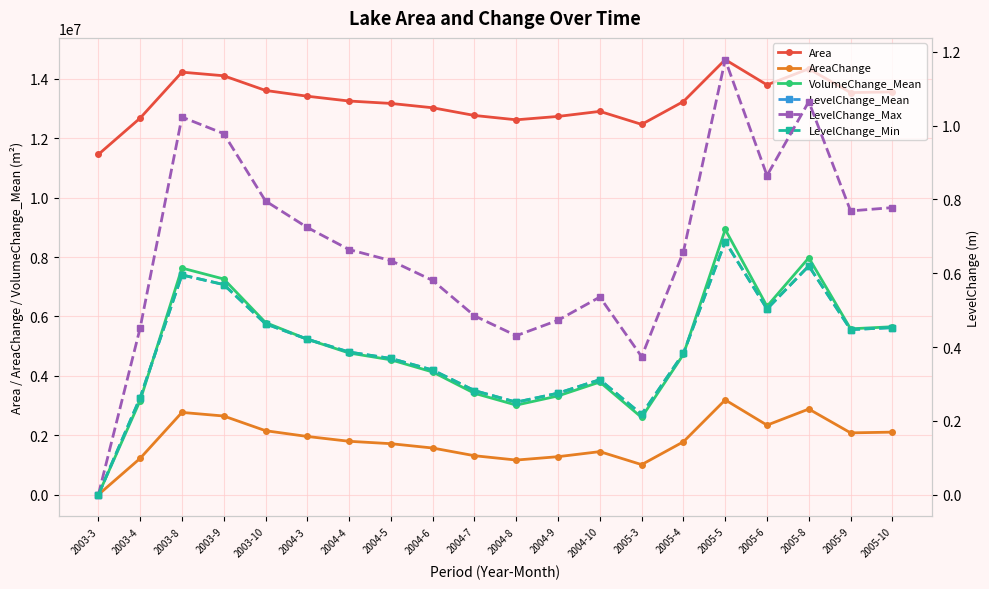

True or false: LevelChange_Min has a value of 0.1 at 2004-9.

False